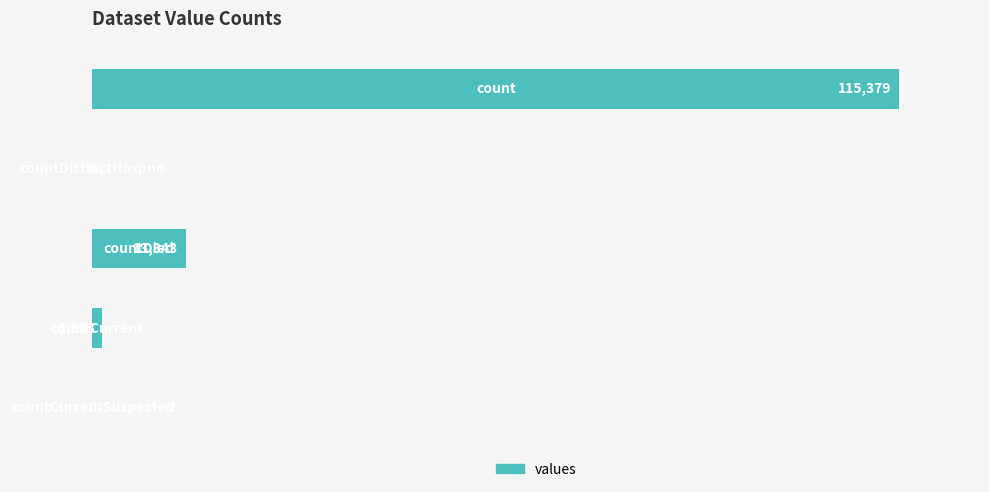

Are the bars horizontal?

Yes